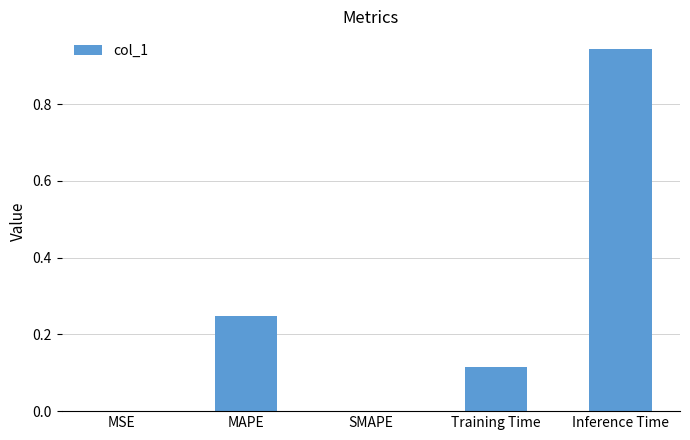

True or false: the data shows 1.5 at Inference Time.

False